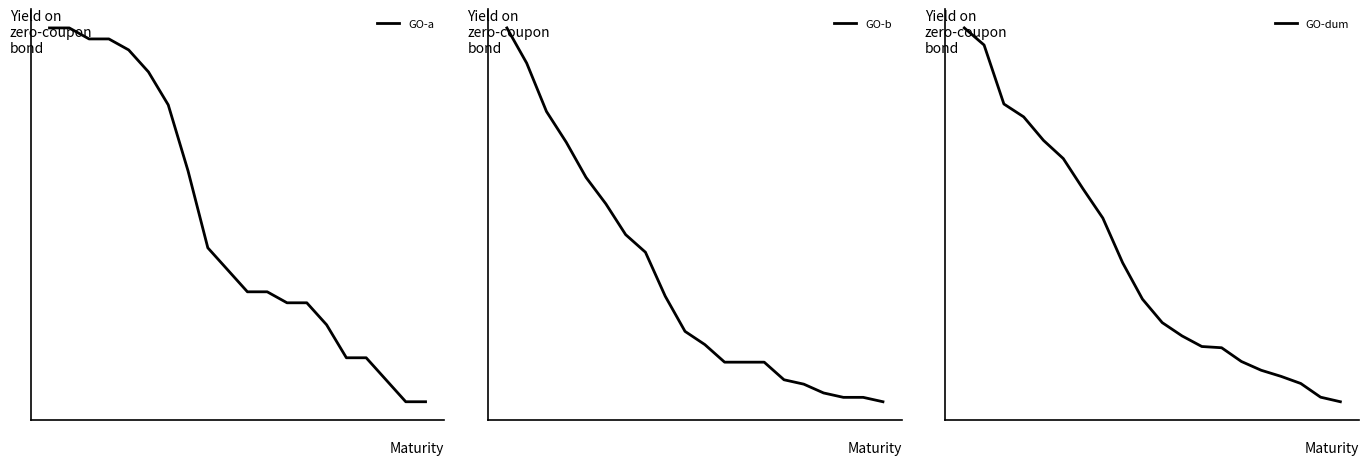

How many series are shown in this chart?

3